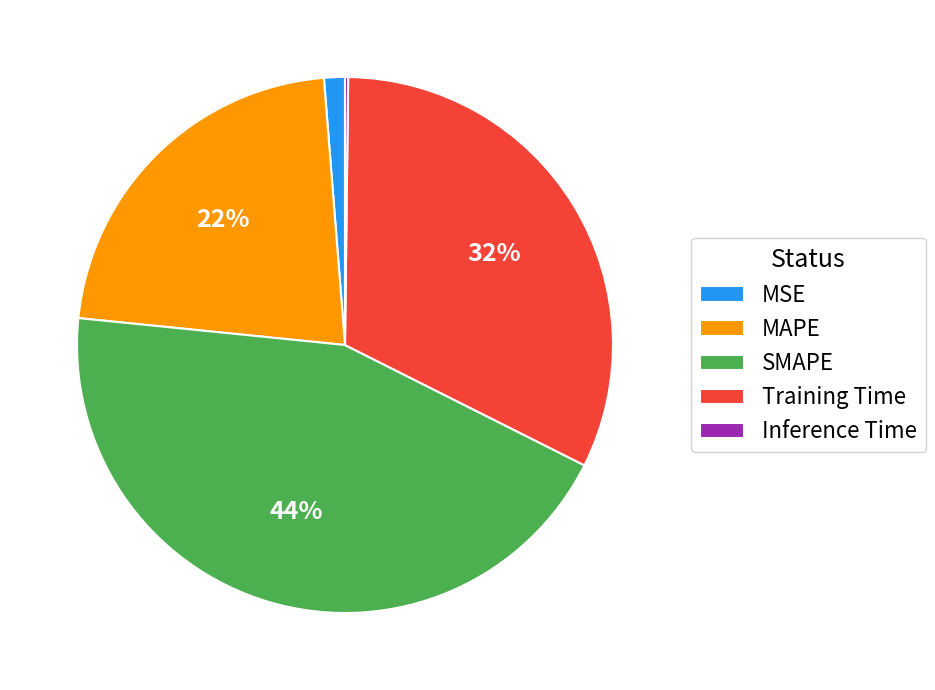

Combined, do MSE and Training Time account for over 50%?

No